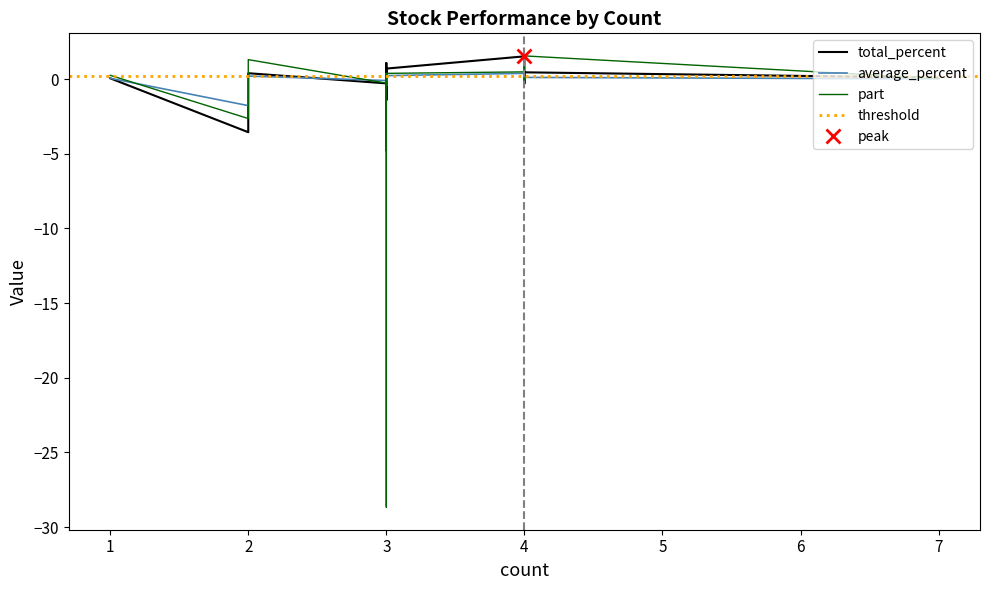

What is the value of the average_percent point at the 11th from the left?

0.1